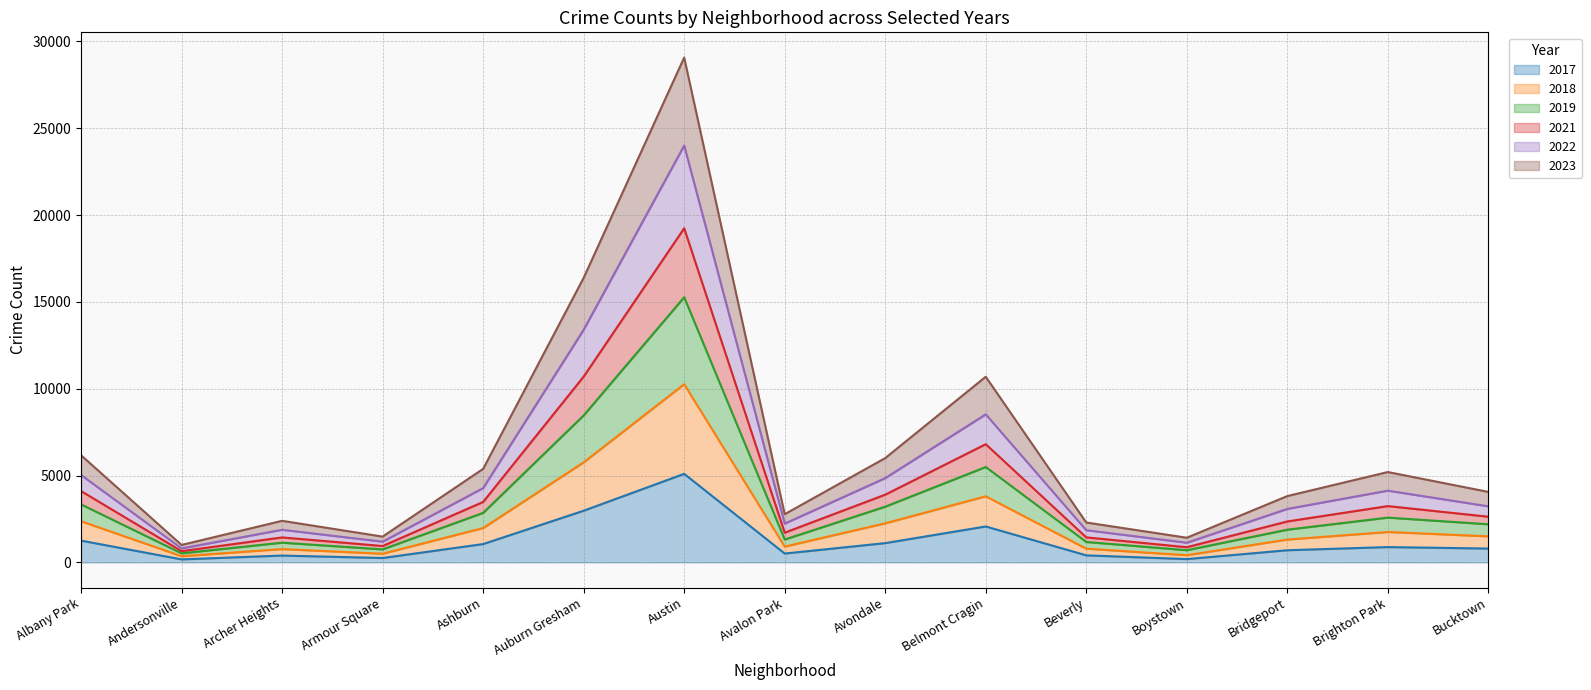

Which category has the highest value in the 2017 series?

Austin